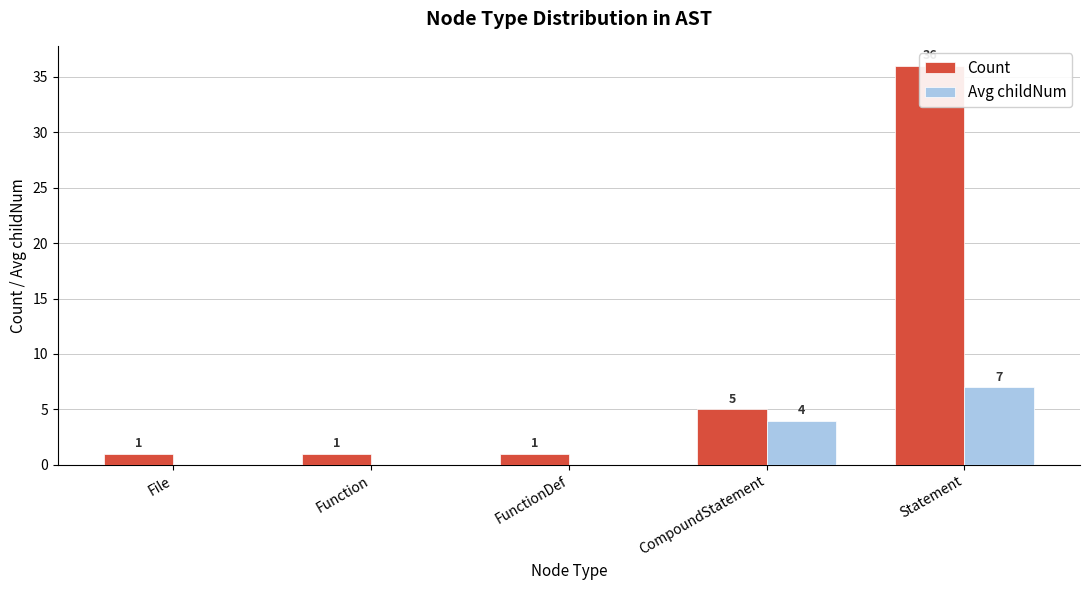

What is the difference between the maximum and minimum values in the Avg childNum series?

7